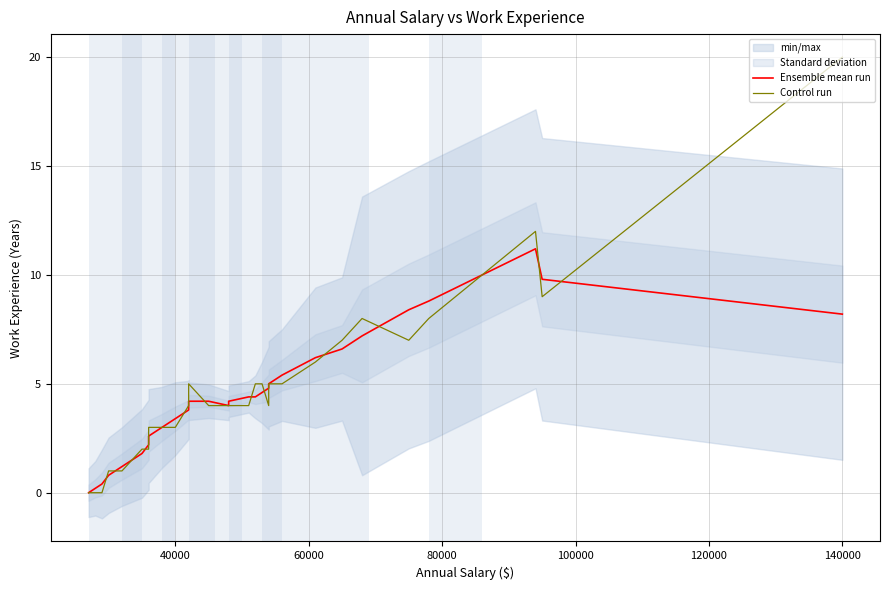

List the series in order of their overall mean, highest first.

Control run, Ensemble mean run